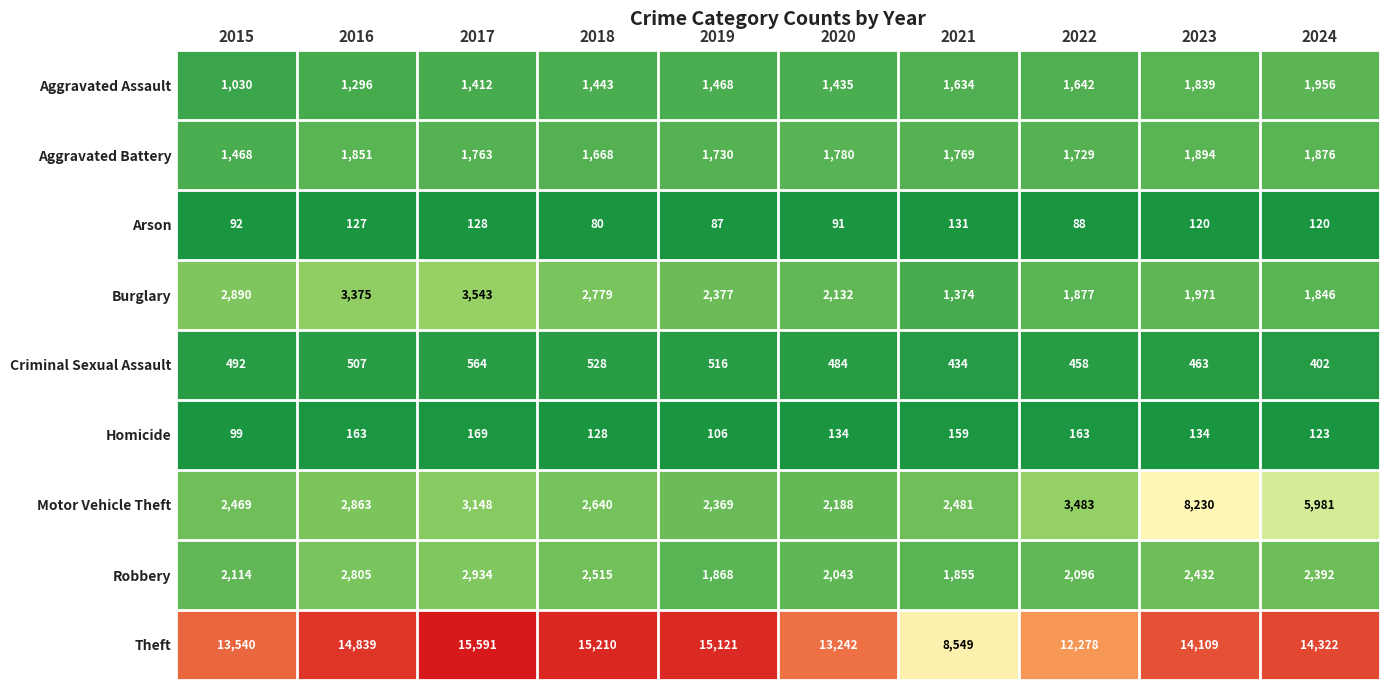

Which series has the largest range (max minus min)?

Theft